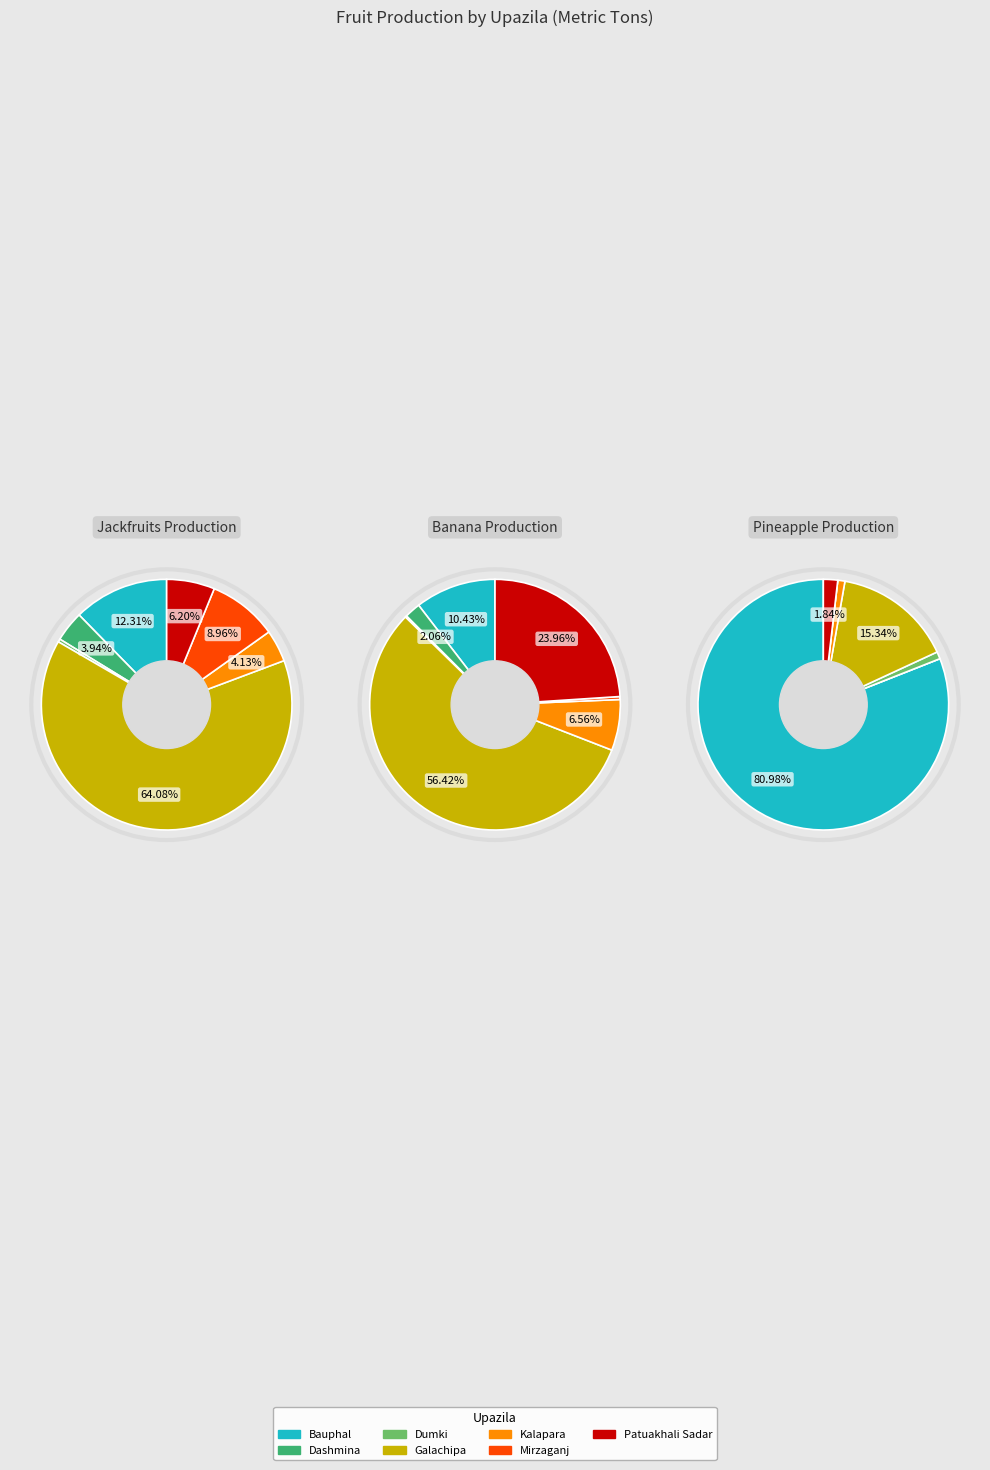

To the nearest percent, what portion does Patuakhali Sadar represent?

24%